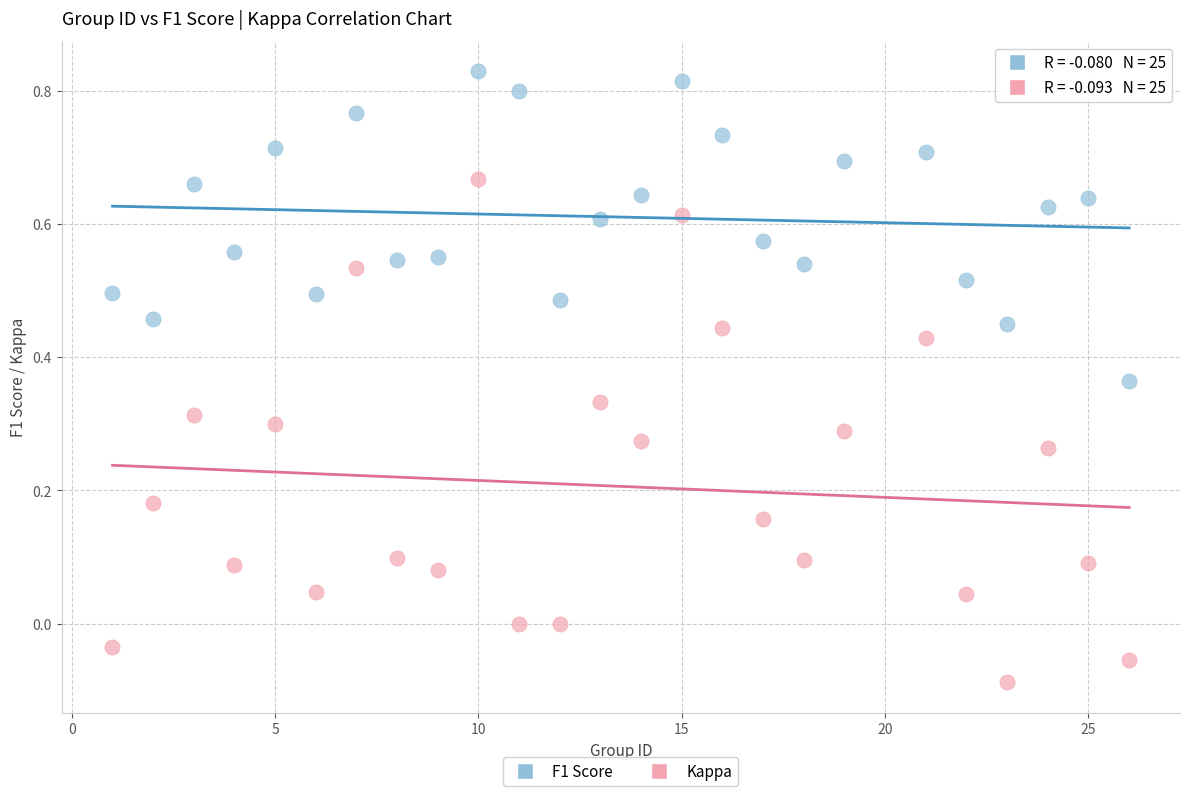

Across all data points, what is the range of Y values (max minus min)?

0.9